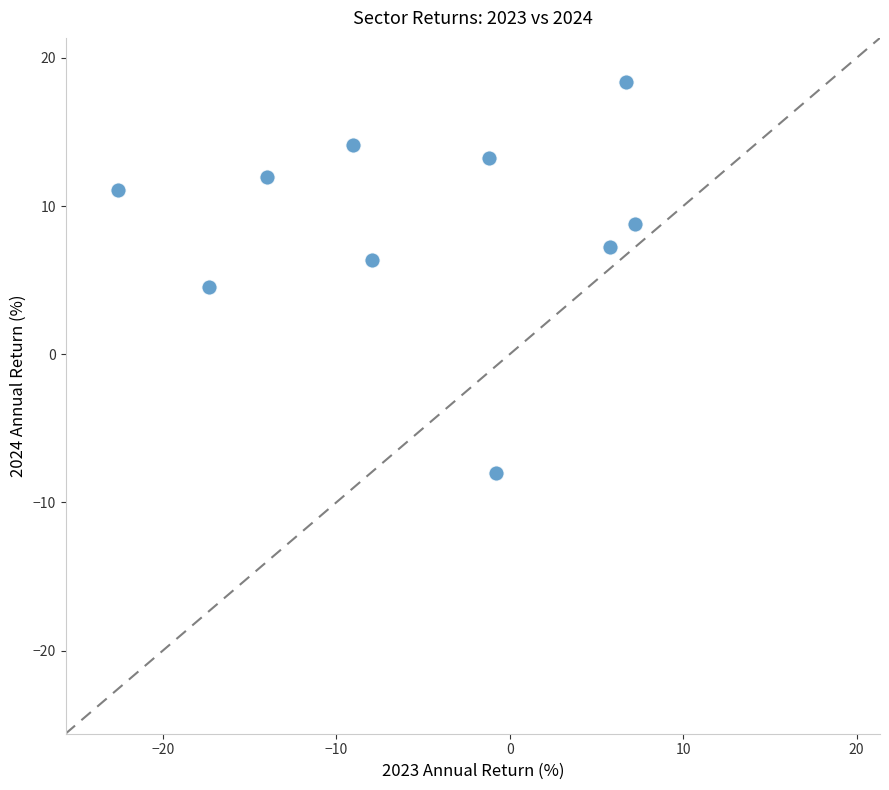

What Y value in the scatter plot is closest to 5?

4.5